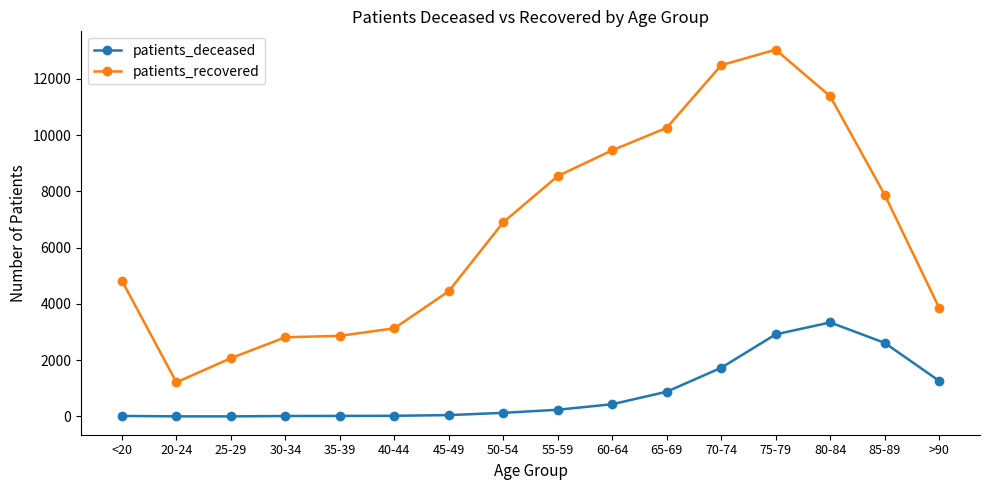

True or false: patients_recovered and patients_deceased intersect in this chart.

False